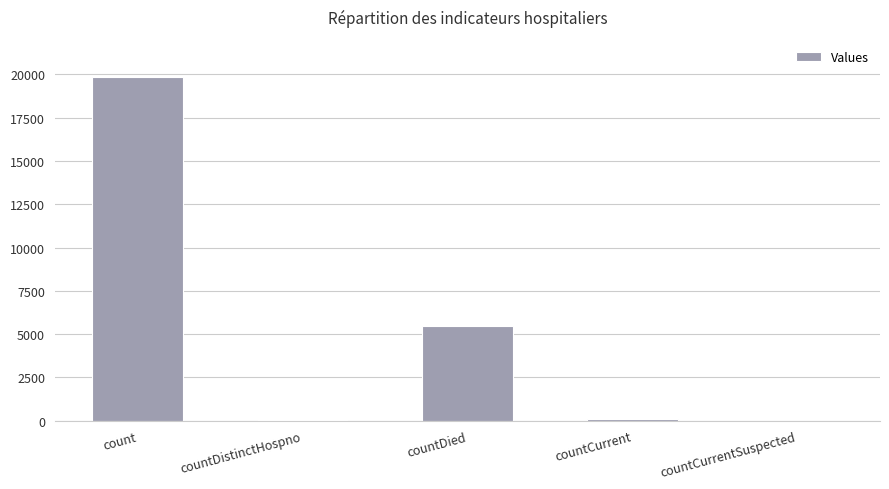

Which has a higher value, countDied or count?

count